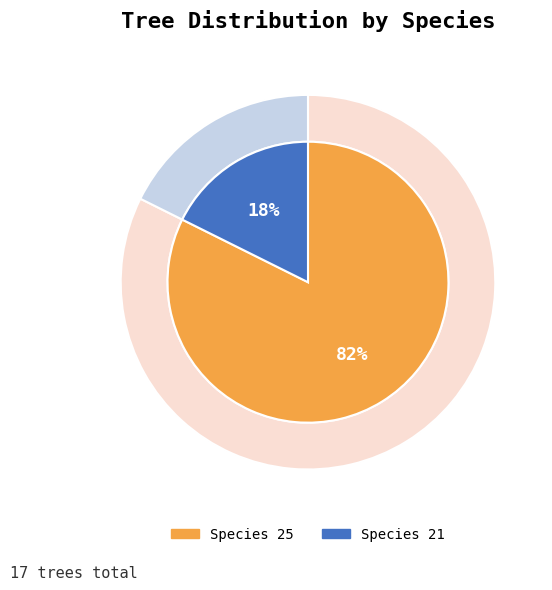

The especie_21 slice represents 7% of the pie. True or false?

False